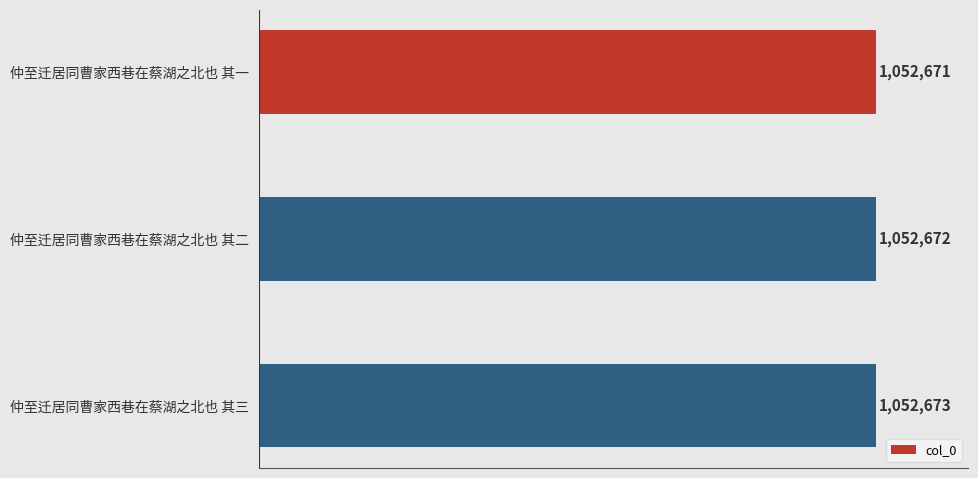

Are the bars horizontal?

Yes